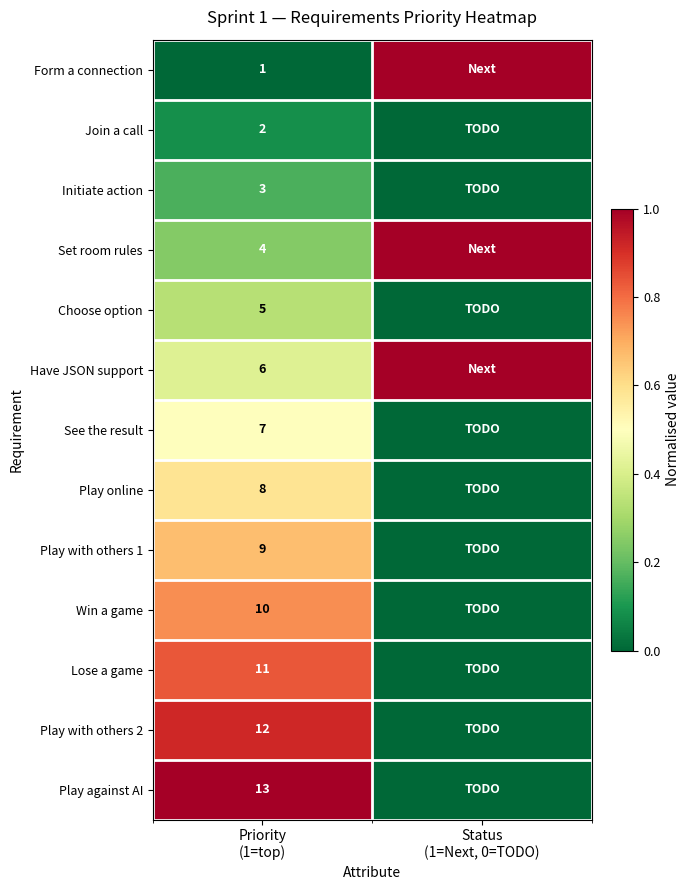

Which category has the lowest value across all series?

Priority
(1=top)